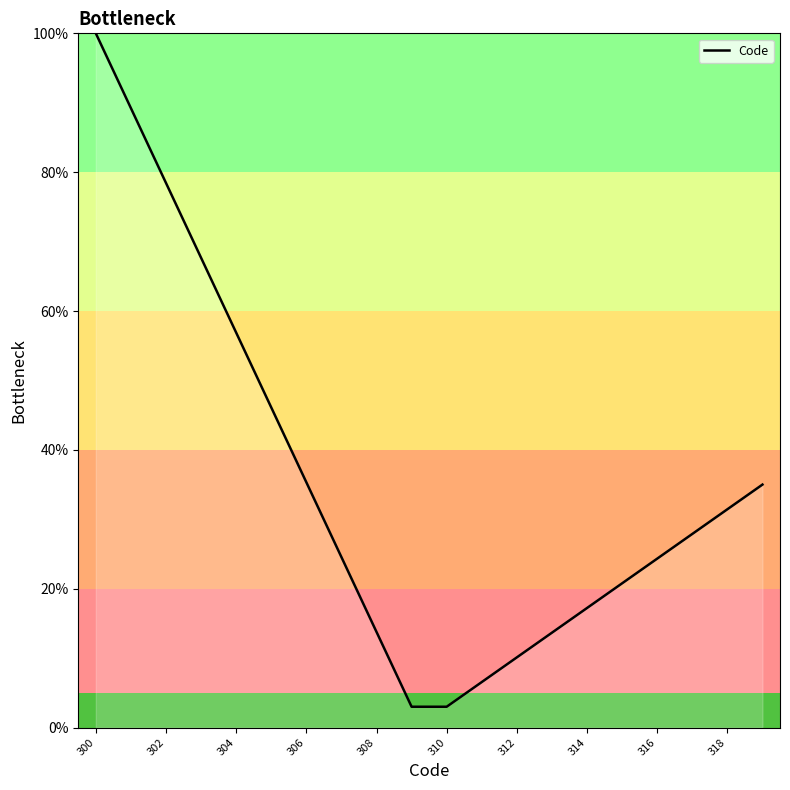

What is the smallest value displayed?

3.0